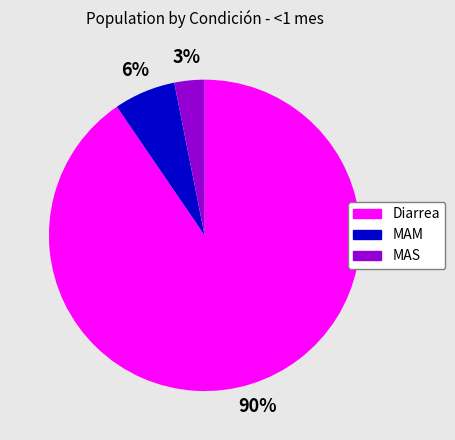

Count the number of slices in the pie.

3